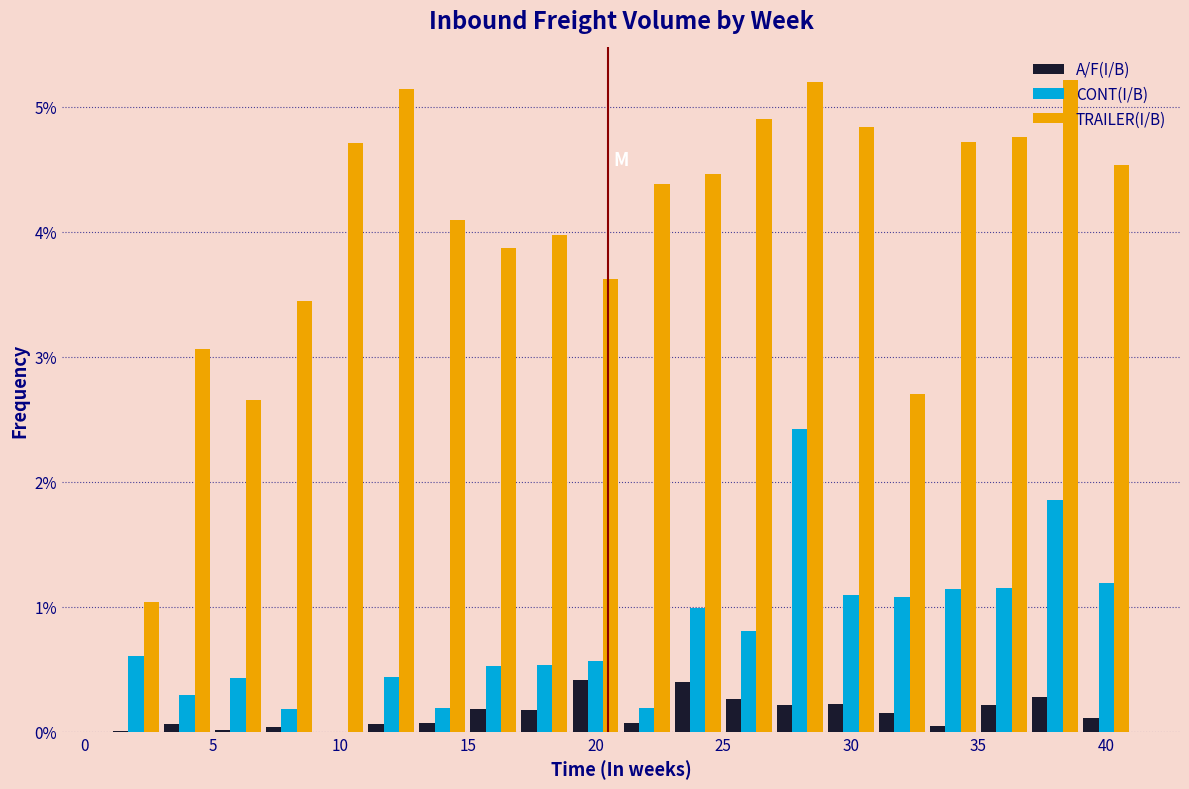

What is the height of the A/F(I/B) bar covering 19 to 21 on the x-axis? The values are not printed on the chart, so give them approximately, as read against the axis.

0.4